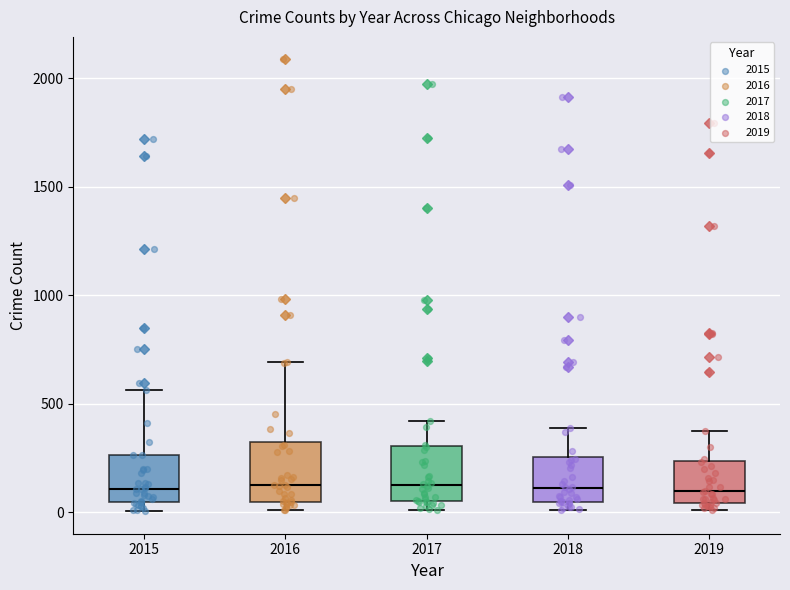

Where is the lower edge of the box at x = 2016 on the y-axis? The values are not printed on the chart, so give them approximately, as read against the axis.

50